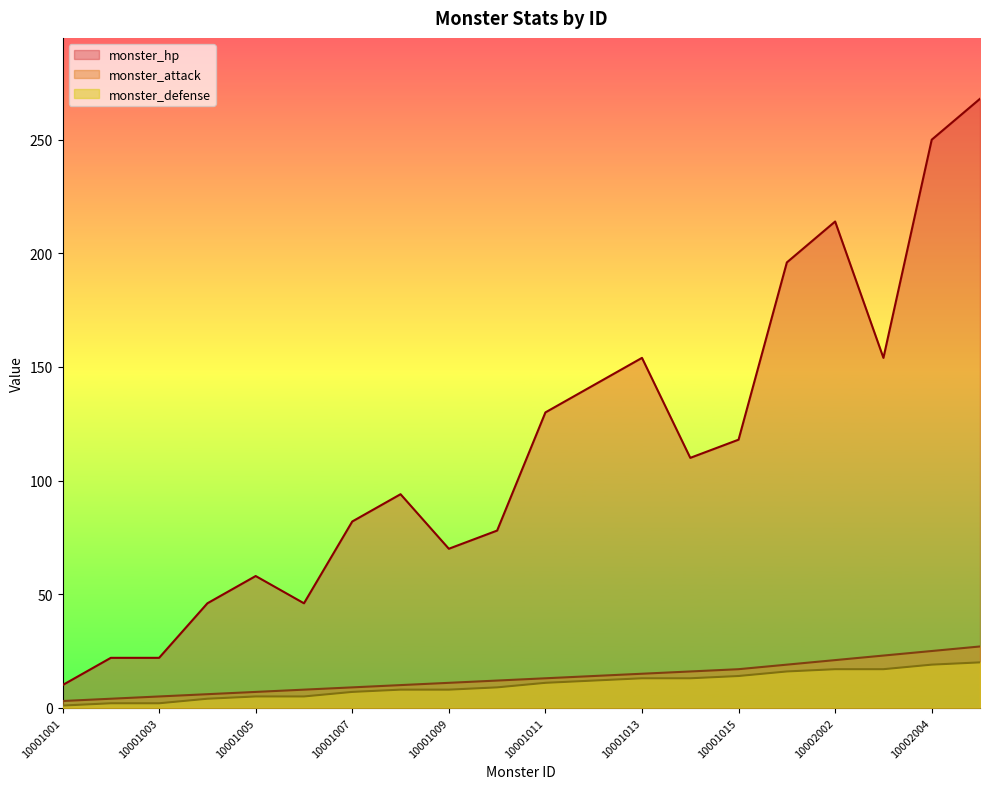

In monster_hp, how many points are higher than both neighbors (excluding endpoints)?

4